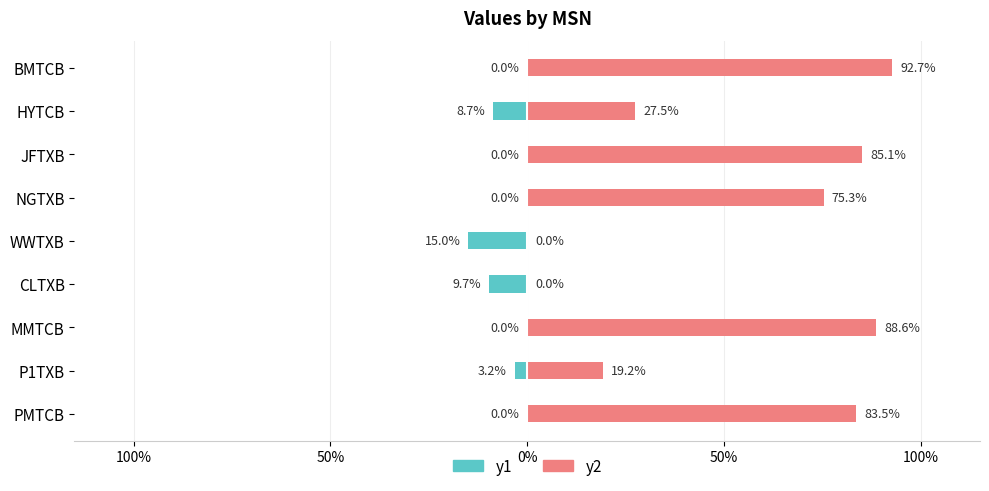

Rank the series at WWTXB from lowest to highest value.

y1, y2